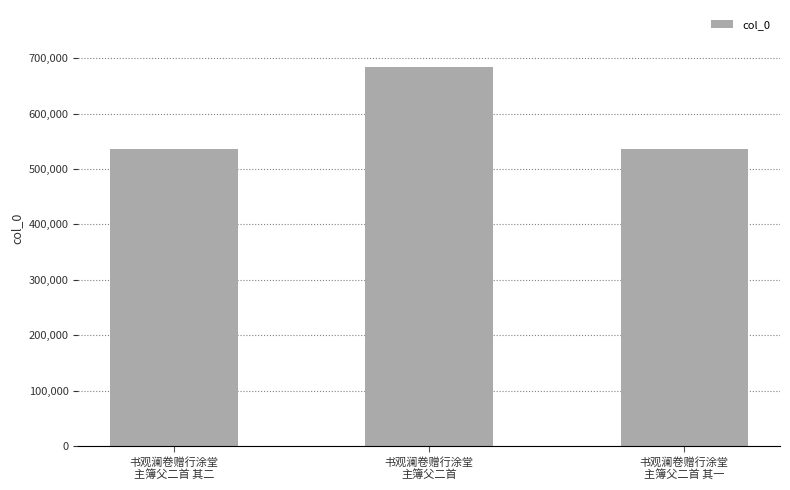

The value at 书观澜卷赠行涂堂
主簿父二首 其二 is 535413. True or false?

True